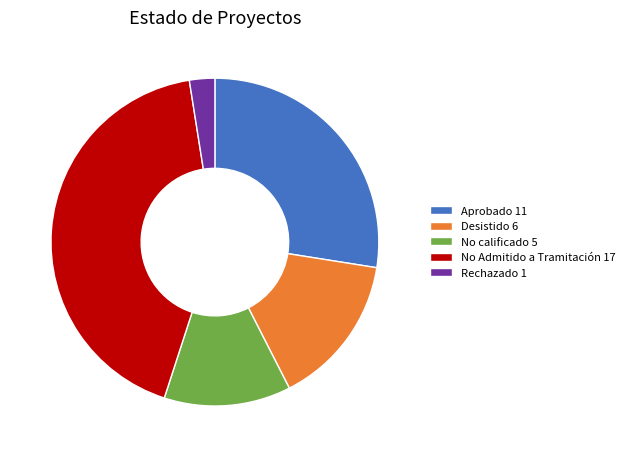

True or false: Aprobado 11 accounts for 28% of the total.

True